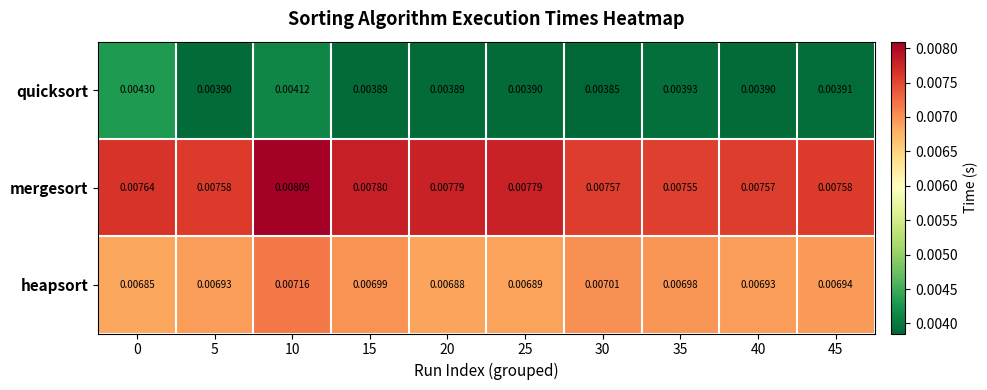

Which series has the widest spread of values?

mergesort